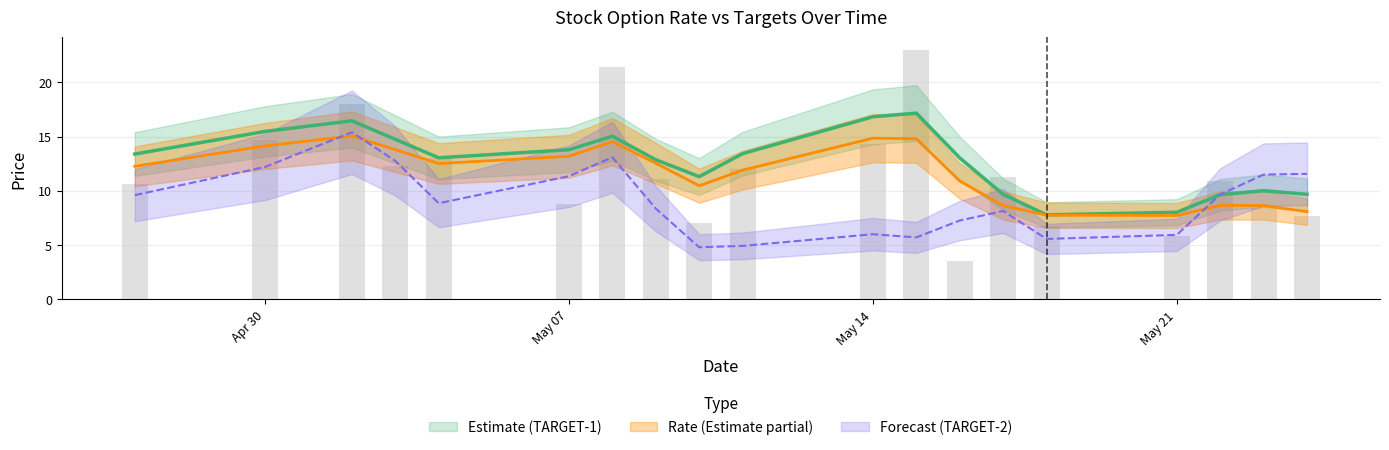

Rank the series by their average value, from lowest to highest.

TARGET-2, RATE, TARGET-1